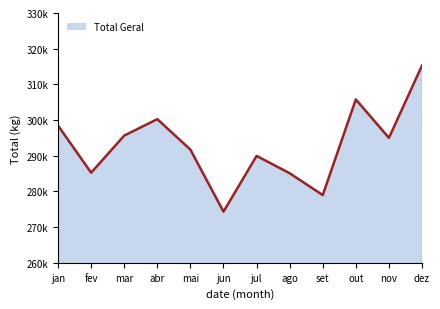

What is the value of the 1st point from the left?

298432.3